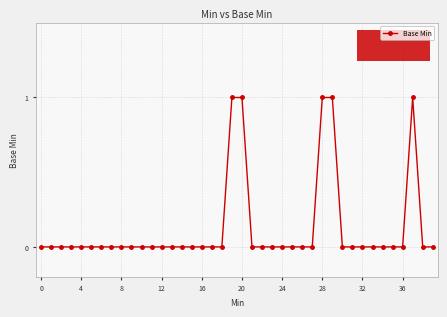

Does the chart have visible grid lines?

Yes